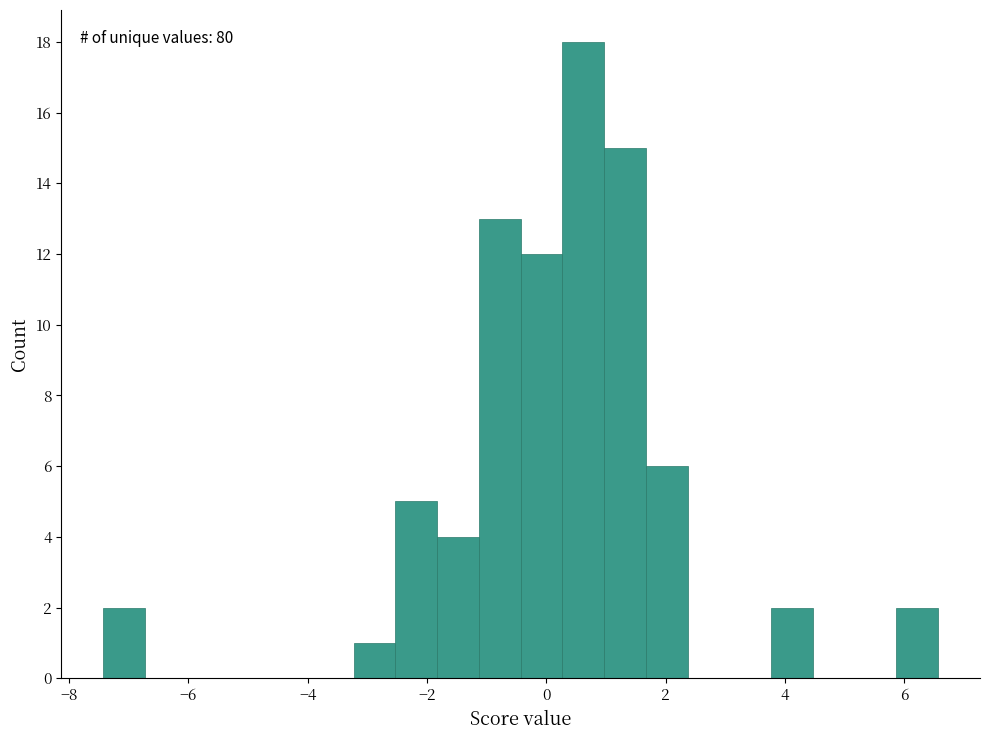

Around what value on the x-axis is the tallest bar? Give the approximate position of its centre, as read against the axis.

0.6